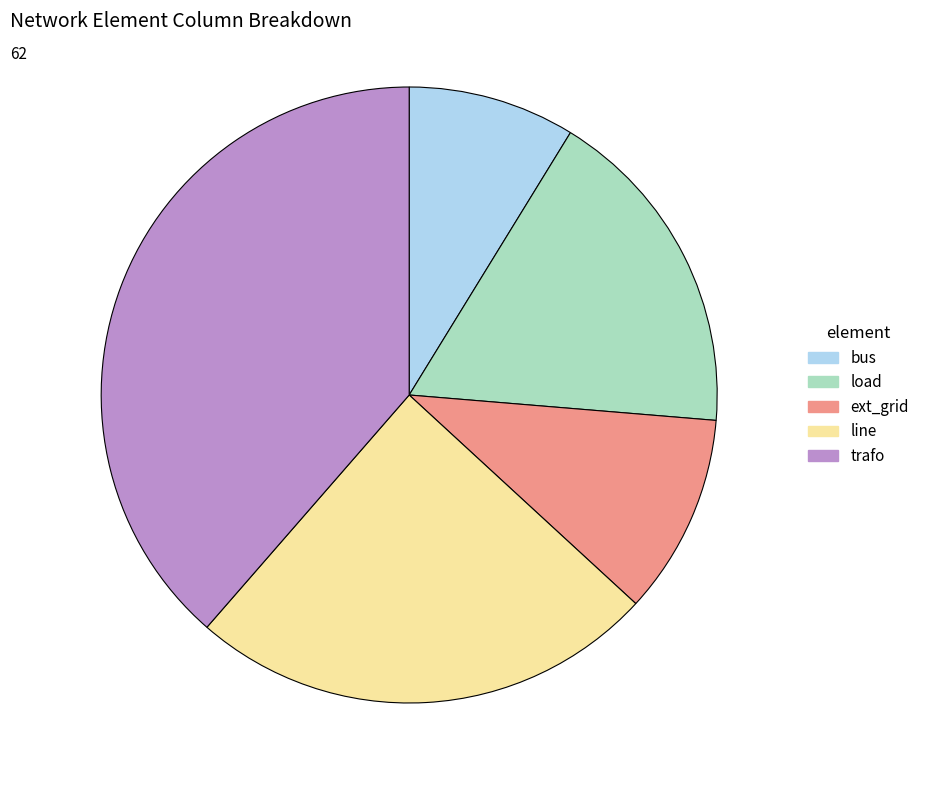

Does bus account for over 50% of the chart?

No